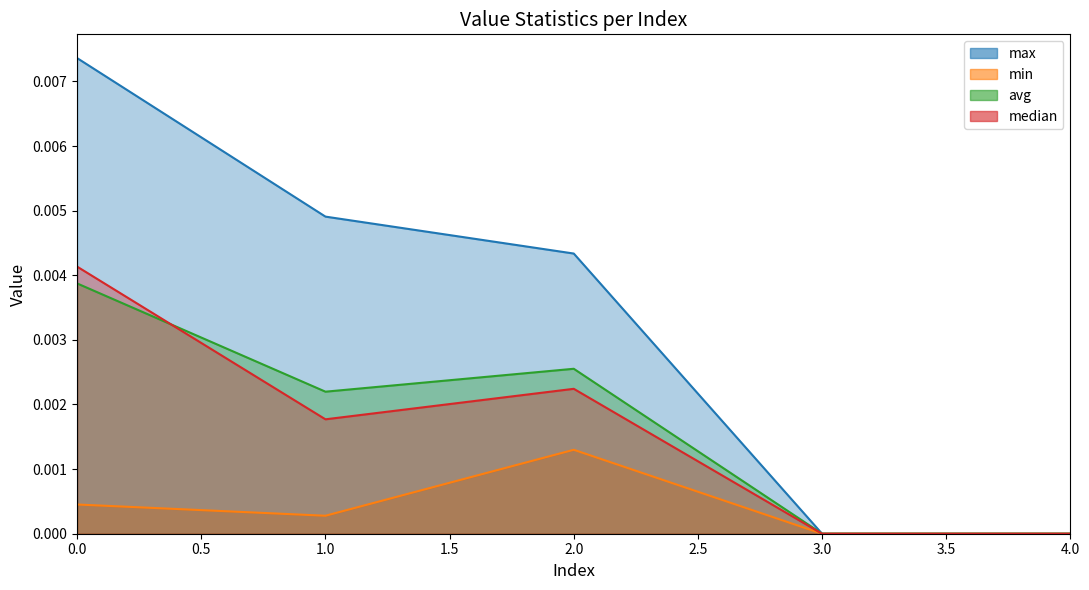

Which series changed the most between 3 and 4?

max